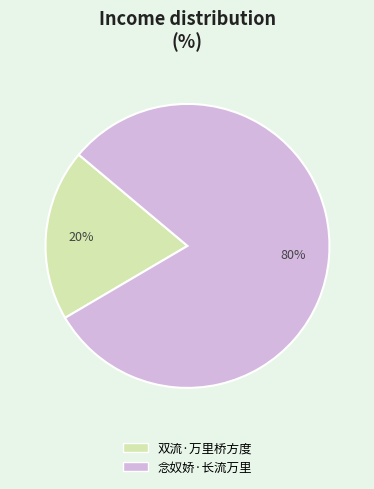

Is there any slice that represents more than half of the pie?

Yes